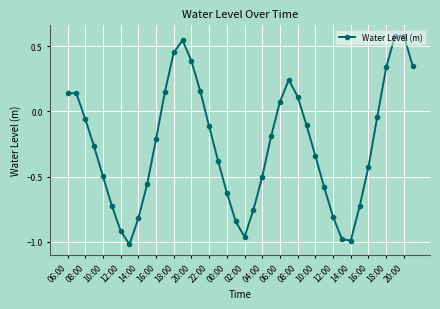

How many data points does each series have?

40